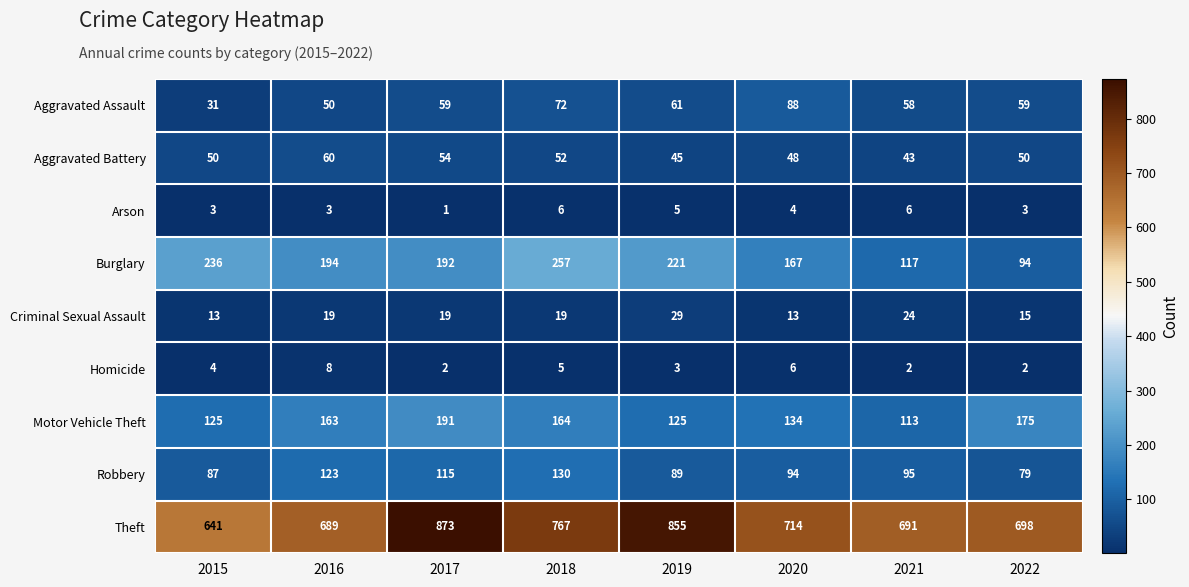

The value of Robbery at 2019 is 153. True or false?

False